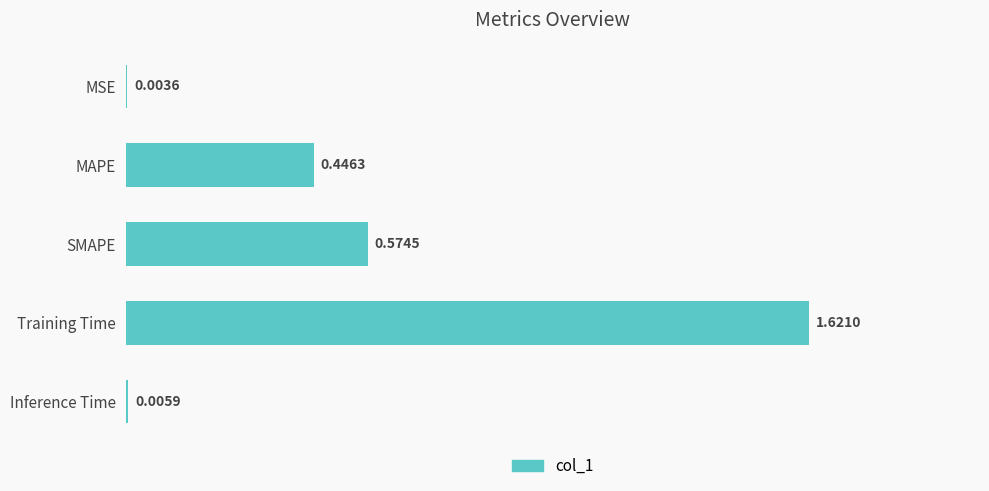

Where is the data nearest to the value 0?

MSE